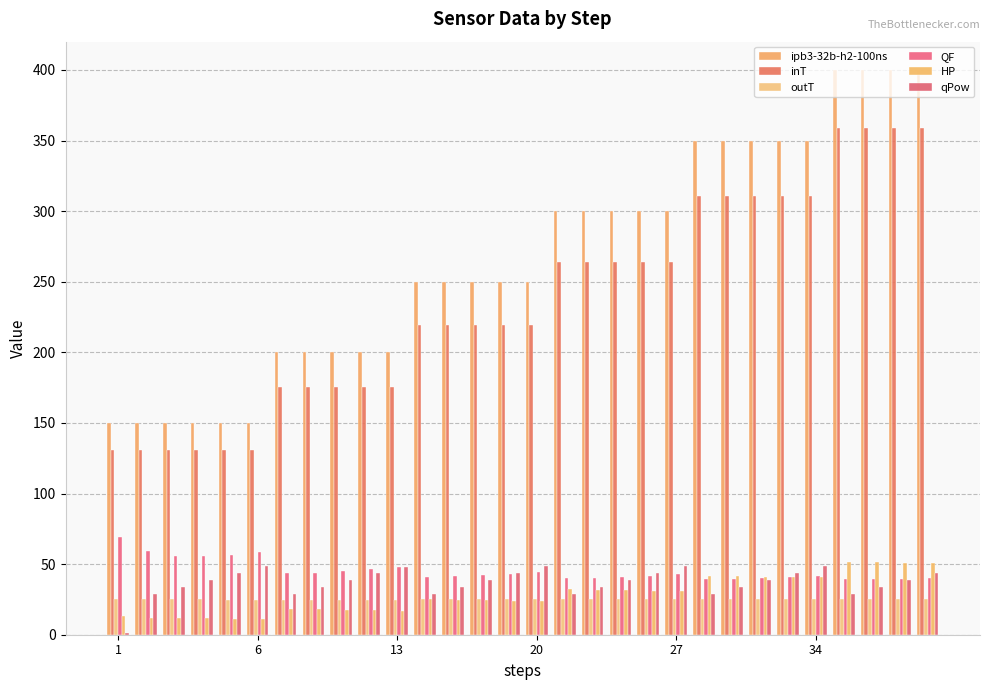

Reading left to right, what are all the values shown in this chart?

ipb3-32b-h2-100ns: 150.0	150.0	150.0	150.0	150.0	150.0	200.0	200.0	200.0	200.0	200.0	250.0	250.0	250.0	250.0	250.0	300.0	300.0	300.0	300.0	300.0	350.0	350.0	350.0	350.0	350.0	400.0	400.0	400.0	400.0
inT: 130.7	130.8	130.9	130.9	130.9	130.9	175.3	175.3	175.3	175.3	175.3	219.3	219.3	219.2	219.2	219.2	264.1	264.0	264.0	264.0	264.0	310.7	310.7	310.8	310.8	310.9	358.8	358.9	359.0	359.1
outT: 25.0	25.0	25.0	25.0	24.9	24.9	24.9	24.9	24.9	24.9	24.9	25.0	25.0	25.0	25.0	25.1	25.1	25.1	25.1	25.1	25.1	25.2	25.2	25.2	25.2	25.2	25.2	25.3	25.3	25.3
QF: 69.0	59.3	55.9	55.5	56.6	58.5	43.5	43.9	44.8	46.2	47.9	40.9	41.3	42.1	43.1	44.4	40.0	40.3	40.9	41.7	42.7	39.5	39.8	40.2	40.8	41.6	39.1	39.3	39.7	40.2
HP: 13.4	12.1	11.8	11.6	11.4	11.2	18.3	18.0	17.7	17.4	17.1	25.0	24.6	24.2	23.9	23.6	32.4	32.0	31.6	31.2	30.8	41.7	41.4	41.2	40.9	40.7	51.5	51.3	51.0	50.8
qPow: 1.4	29.1	33.9	38.7	43.5	48.4	29.2	33.9	38.8	43.5	48.3	29.0	34.0	38.7	43.6	48.3	29.1	33.9	38.8	43.5	48.5	29.2	33.9	38.8	43.5	48.4	29.1	34.0	38.7	43.6